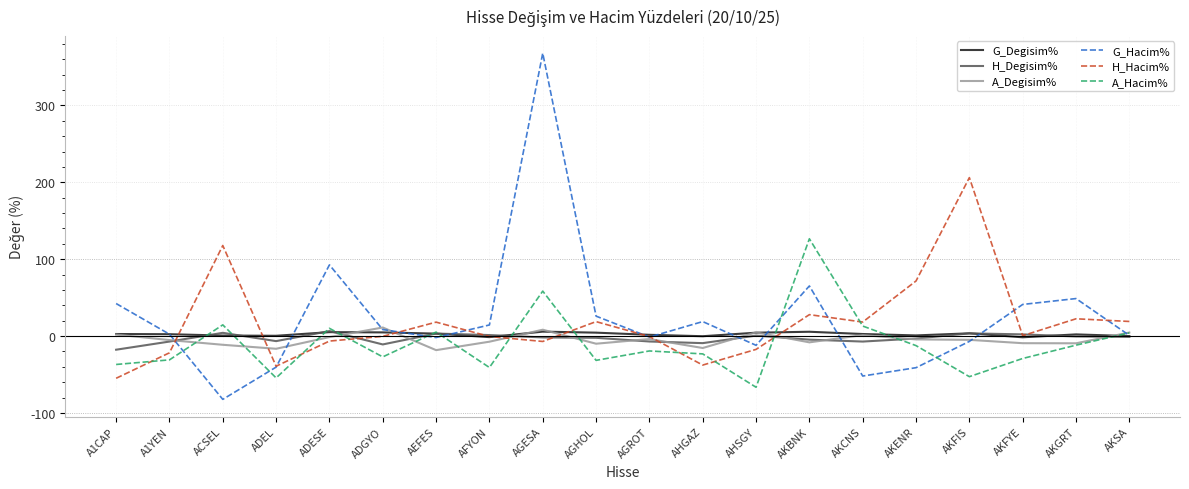

Which category has the lowest value in the H_Hacim% series?

A1CAP